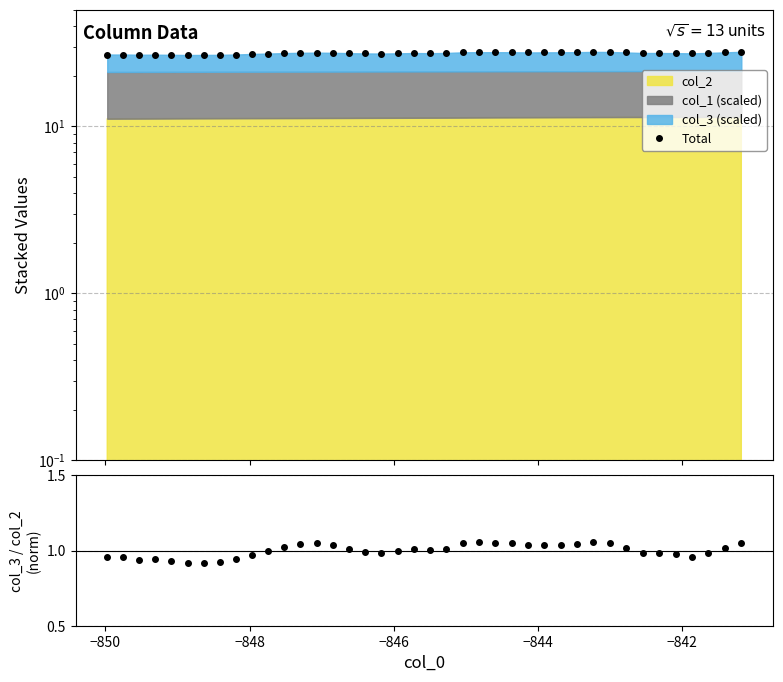

How many interior local peaks does the Total series have?

7